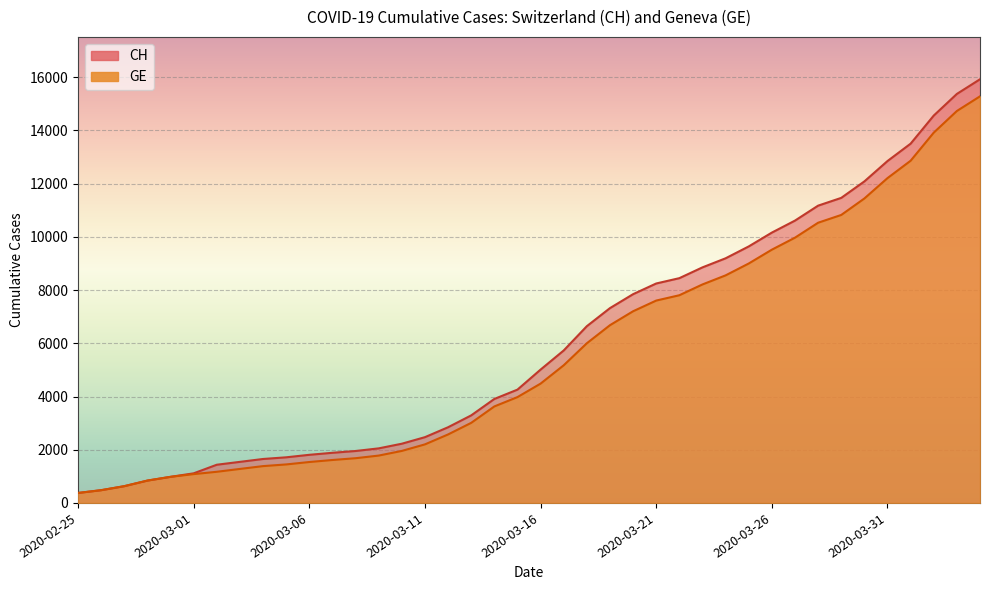

Reading left to right, transcribe all the data shown in this chart.

CH: 2020-02-25=375	2020-02-26=479	2020-02-27=630	2020-02-28=840	2020-02-29=981	2020-03-01=1113	2020-03-02=1436	2020-03-03=1544	2020-03-04=1652	2020-03-05=1715	2020-03-06=1809	2020-03-07=1885	2020-03-08=1952	2020-03-09=2051	2020-03-10=2226	2020-03-11=2472	2020-03-12=2845	2020-03-13=3291	2020-03-14=3908	2020-03-15=4259	2020-03-16=5012	2020-03-17=5731	2020-03-18=6644	2020-03-19=7323	2020-03-20=7847	2020-03-21=8249	2020-03-22=8449	2020-03-23=8855	2020-03-24=9196	2020-03-25=9642	2020-03-26=10162	2020-03-27=10613	2020-03-28=11175	2020-03-29=11467	2020-03-30=12086	2020-03-31=12852	2020-04-01=13505	2020-04-02=14561	2020-04-03=15375	2020-04-04=15926
GE: 2020-02-25=375	2020-02-26=479	2020-02-27=630	2020-02-28=840	2020-02-29=981	2020-03-01=1083	2020-03-02=1171	2020-03-03=1278	2020-03-04=1384	2020-03-05=1447	2020-03-06=1538	2020-03-07=1614	2020-03-08=1681	2020-03-09=1780	2020-03-10=1955	2020-03-11=2201	2020-03-12=2574	2020-03-13=3010	2020-03-14=3627	2020-03-15=3978	2020-03-16=4485	2020-03-17=5174	2020-03-18=6002	2020-03-19=6681	2020-03-20=7205	2020-03-21=7607	2020-03-22=7807	2020-03-23=8213	2020-03-24=8554	2020-03-25=9000	2020-03-26=9520	2020-03-27=9971	2020-03-28=10533	2020-03-29=10825	2020-03-30=11444	2020-03-31=12210	2020-04-01=12863	2020-04-02=13919	2020-04-03=14733	2020-04-04=15284